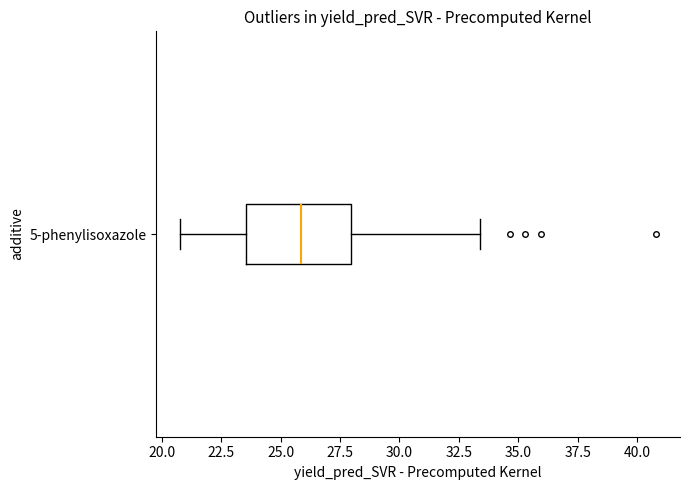

Read this box plot against the x-axis: the position of the median line, the range covered by the box, and the ends of both whiskers. The values are not printed on the chart, so give them approximately, as read against the axis.

median 26.0, box 23.5 to 28.0, whiskers 21.0 to 33.5